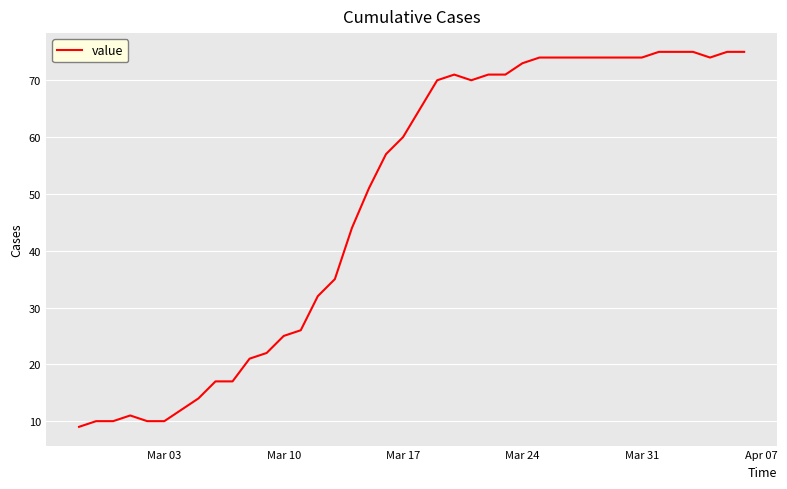

What is the greatest value displayed?

75